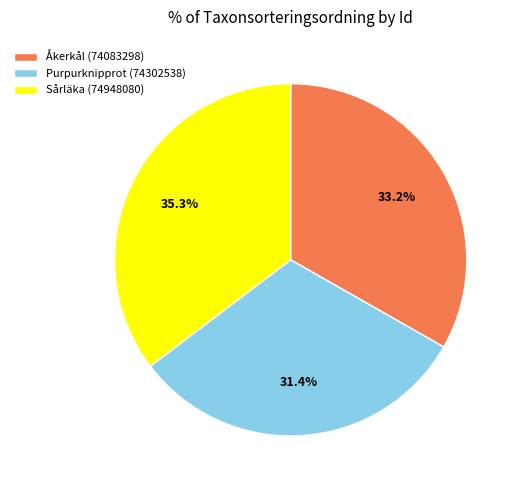

Which category has the biggest portion of the pie?

Sårläka (74948080)